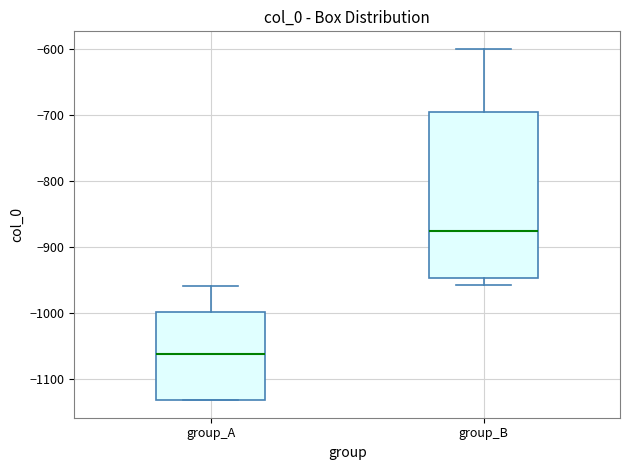

Where does the lower whisker of the box for group_B end on the y-axis? The values are not printed on the chart, so give them approximately, as read against the axis.

-960